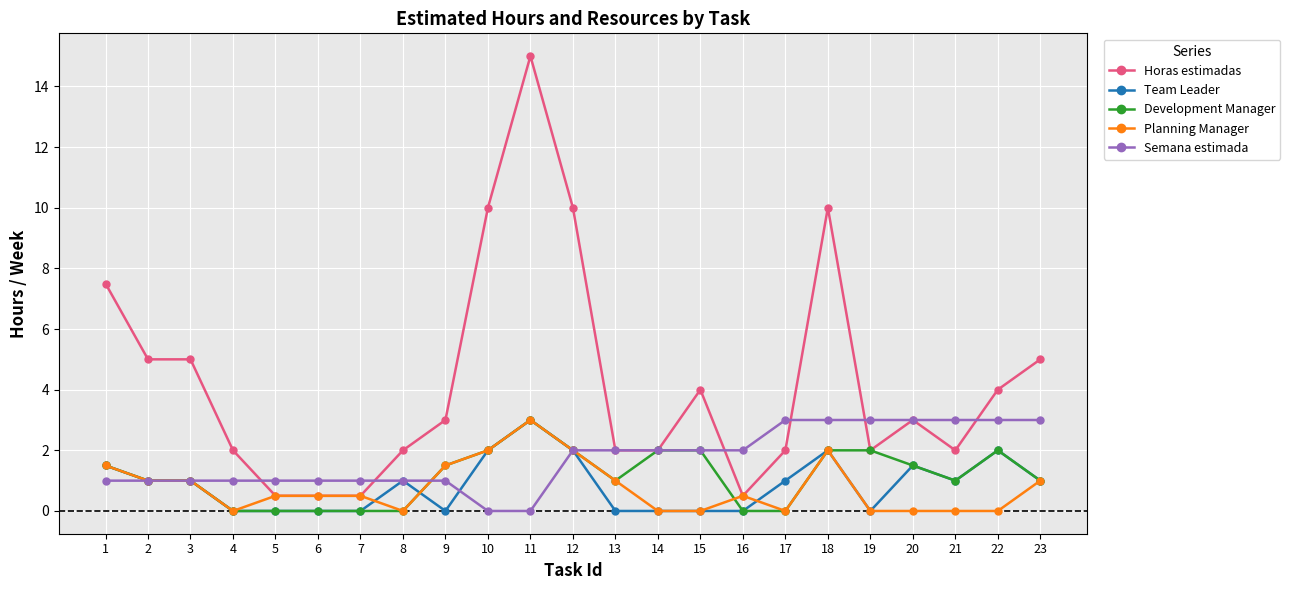

True or false: Planning Manager has more than 1 interior local peaks.

True